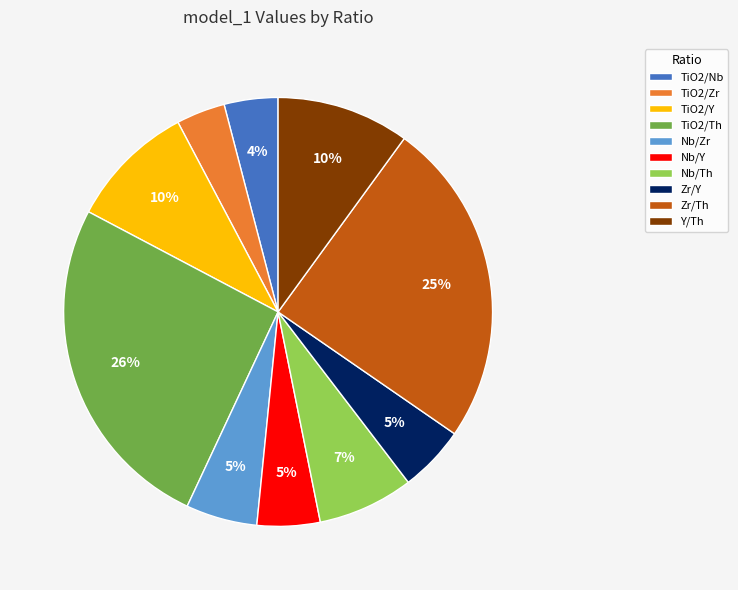

How many slices are in this pie chart?

10